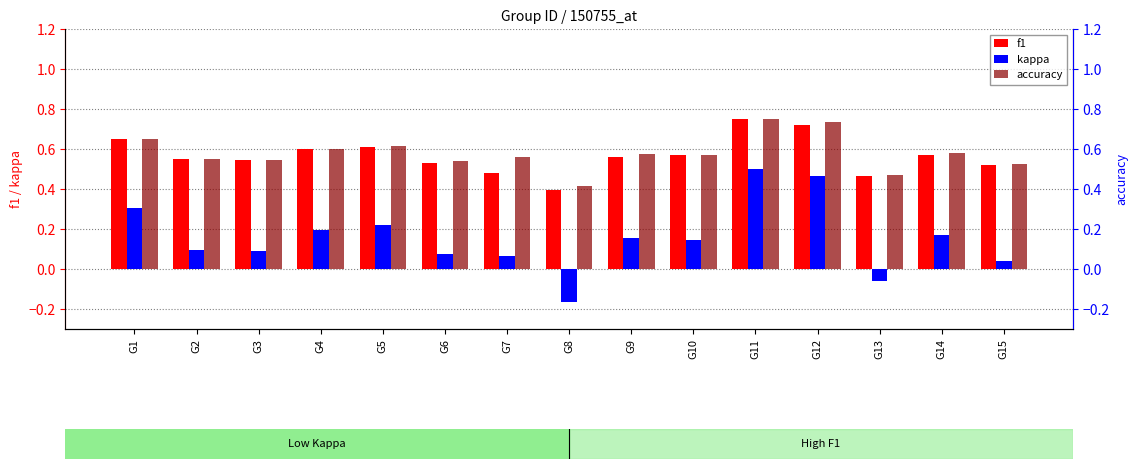

How many bars are there in total?

45